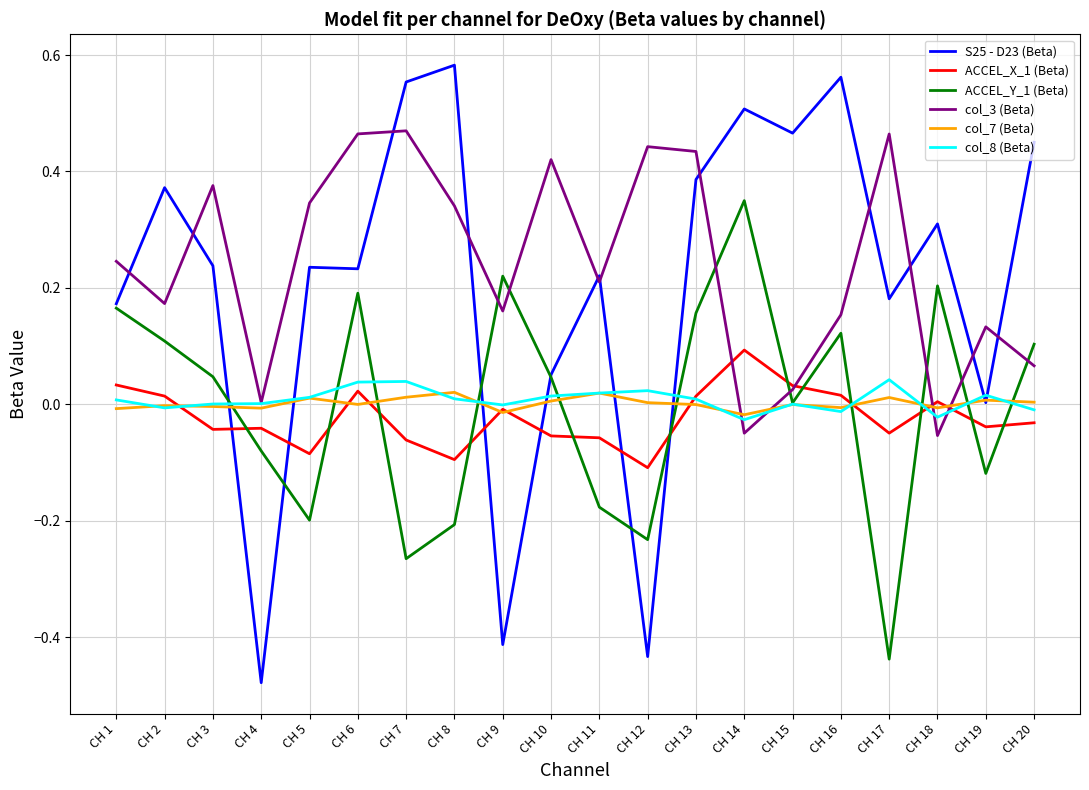

Is the value of ACCEL_Y_1 (Beta) at CH 16 greater than the value of ACCEL_X_1 (Beta) at CH 14?

Yes